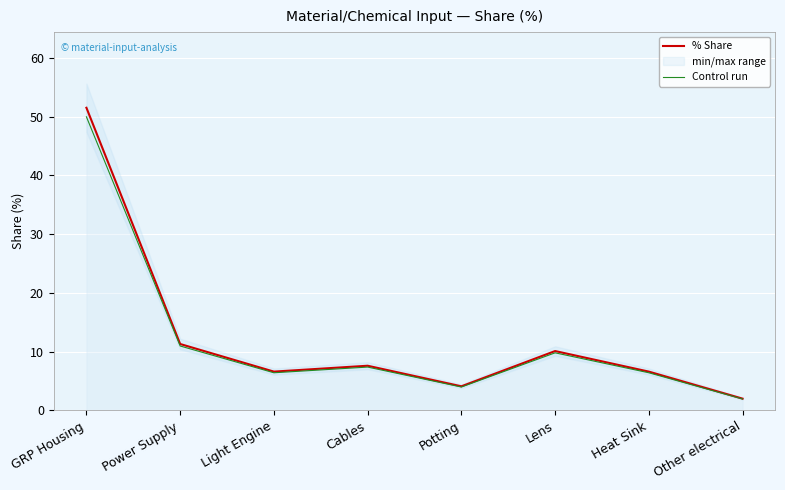

What is the spread (max minus min) of values at Power Supply?

0.3